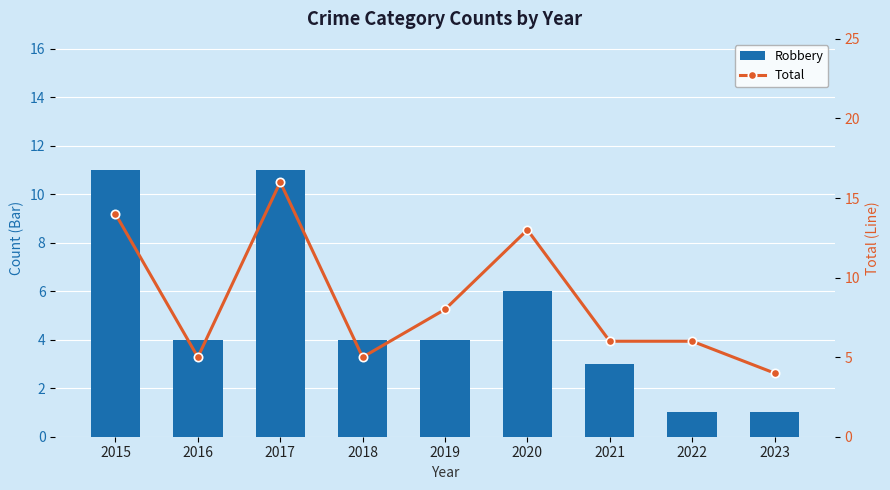

What is the total value across all series at 2015?

25